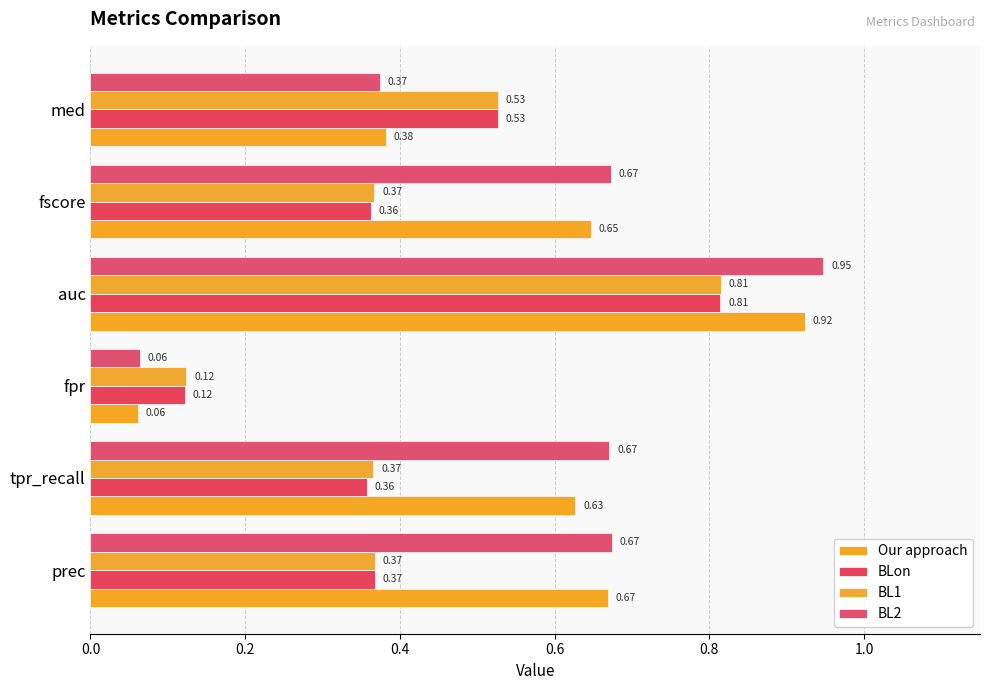

What position from the right is auc?

3